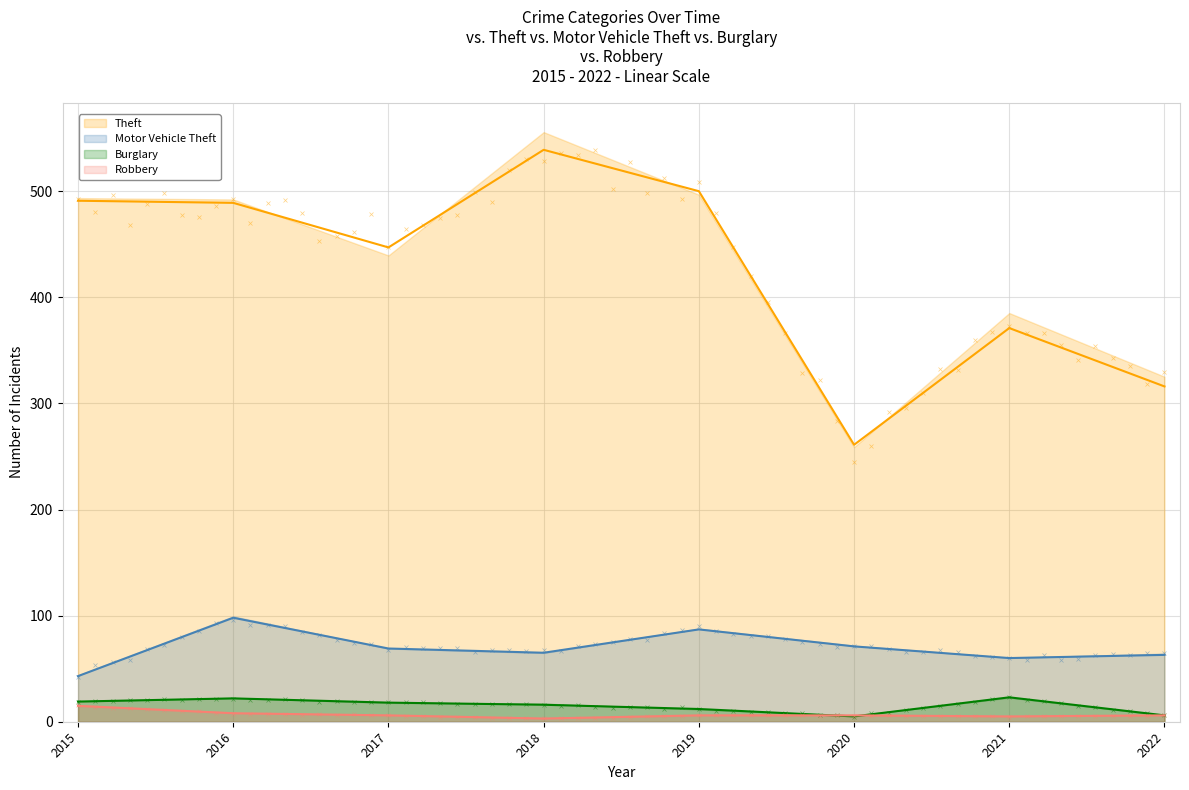

True or false: Burglary and Motor Vehicle Theft cross at least once.

False